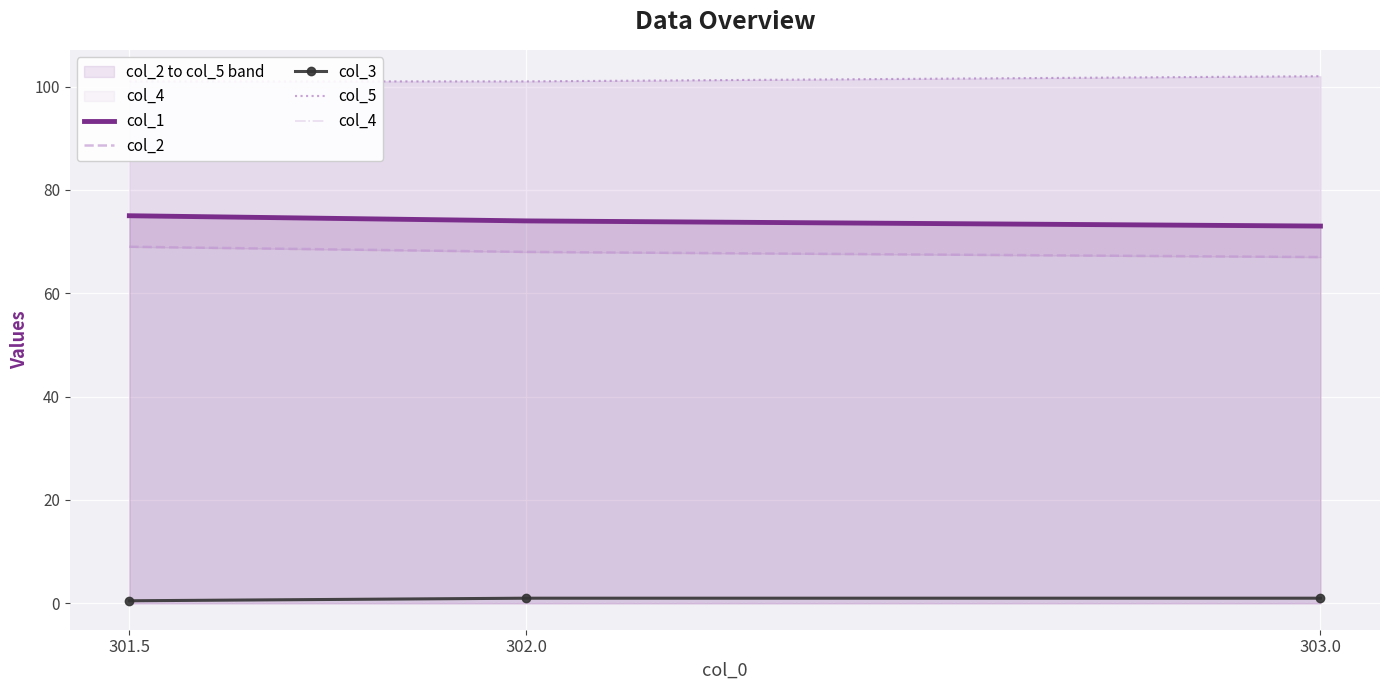

Which category has the highest value across all series?

303.0